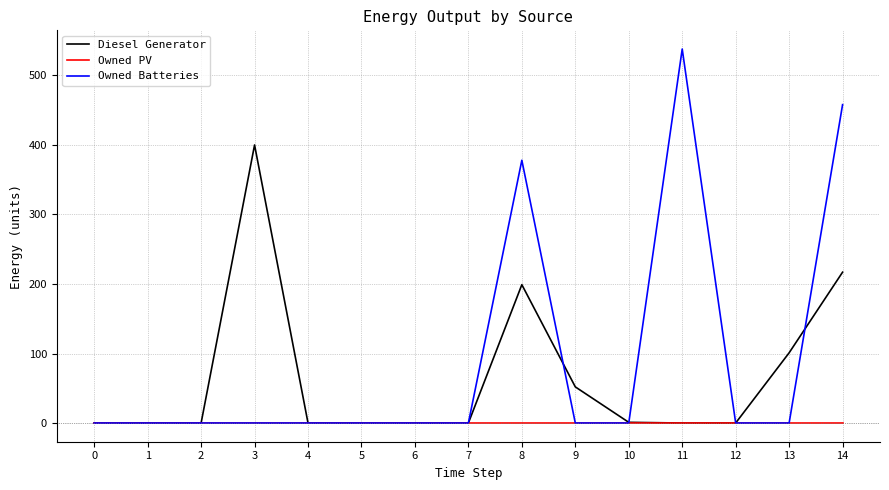

What is the sum of all Diesel Generator values?

970.0